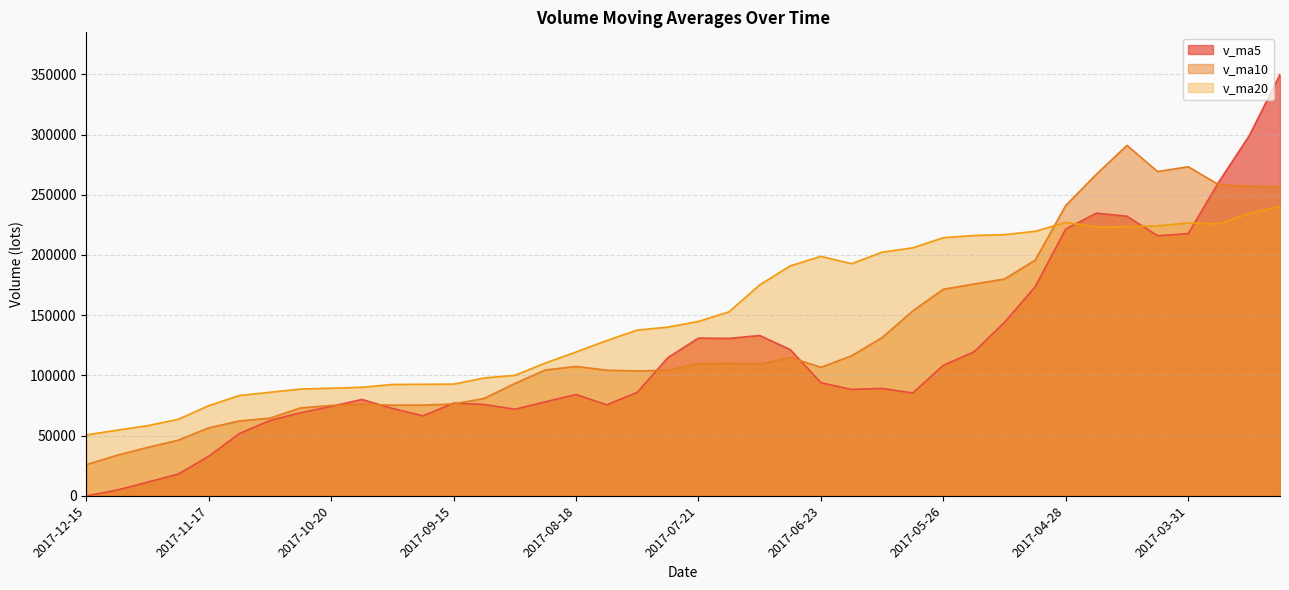

Reading left to right, extract all data points from this chart.

v_ma5: 2017-12-15=0.0	2017-12-08=4742.4	2017-12-01=11386.8	2017-11-24=18052.9	2017-11-17=32884.5	2017-11-10=51746.5	2017-11-03=62624.8	2017-10-27=69017.8	2017-10-20=74284.8	2017-10-13=80040.1	2017-09-29=72562.3	2017-09-22=66433.8	2017-09-15=77026.5	2017-09-08=75874.5	2017-09-01=71894.6	2017-08-25=78071.3	2017-08-18=84185.5	2017-08-11=75562.1	2017-08-04=85970.7	2017-07-28=114774.2	2017-07-21=130946.9	2017-07-14=130740.9	2017-07-07=133133.5	2017-06-30=121406.7	2017-06-23=93923.7	2017-06-16=88367.1	2017-06-09=89195.9	2017-06-02=85381.4	2017-05-26=108389.9	2017-05-19=119557.5	2017-05-12=144108.8	2017-05-05=173597.0	2017-04-28=221630.5	2017-04-21=234735.8	2017-04-14=232189.6	2017-04-07=216001.6	2017-03-31=217764.6	2017-03-24=260664.0	2017-03-17=299319.5	2017-03-10=349918.2
v_ma10: 2017-12-15=25873.3	2017-12-08=33683.6	2017-12-01=40202.3	2017-11-24=46168.9	2017-11-17=56462.3	2017-11-10=62154.4	2017-11-03=64529.3	2017-10-27=73022.1	2017-10-20=75079.7	2017-10-13=75967.4	2017-09-29=75316.8	2017-09-22=75309.6	2017-09-15=76294.3	2017-09-08=80922.6	2017-09-01=93334.4	2017-08-25=104509.1	2017-08-18=107463.2	2017-08-11=104347.8	2017-08-04=103688.7	2017-07-28=104349.0	2017-07-21=109657.0	2017-07-14=109968.4	2017-07-07=109257.4	2017-06-30=114898.3	2017-06-23=106740.6	2017-06-16=116237.9	2017-06-09=131396.4	2017-06-02=153505.9	2017-05-26=171562.8	2017-05-19=175873.6	2017-05-12=180055.2	2017-05-05=195680.8	2017-04-28=241147.3	2017-04-21=267027.6	2017-04-14=291053.9	2017-04-07=269311.2	2017-03-31=273298.4	2017-03-24=258384.5	2017-03-17=257191.4	2017-03-10=256491.4
v_ma20: 2017-12-15=50595.0	2017-12-08=54496.6	2017-12-01=58248.3	2017-11-24=63545.7	2017-11-17=74898.4	2017-11-10=83331.7	2017-11-03=85996.2	2017-10-27=88685.0	2017-10-20=89384.2	2017-10-13=90158.2	2017-09-29=92486.9	2017-09-22=92639.0	2017-09-15=92775.9	2017-09-08=97910.4	2017-09-01=100037.5	2017-08-25=110373.5	2017-08-18=119429.8	2017-08-11=128926.9	2017-08-04=137625.7	2017-07-28=140111.3	2017-07-21=144856.1	2017-07-14=152824.6	2017-07-07=175202.4	2017-06-30=190962.9	2017-06-23=198897.3	2017-06-16=192774.5	2017-06-09=202347.4	2017-06-02=205945.2	2017-05-26=214377.1	2017-05-19=216182.5	2017-05-12=216926.8	2017-05-05=219664.6	2017-04-28=227103.3	2017-04-21=223140.5	2017-04-14=223458.8	2017-04-07=224216.7	2017-03-31=226621.0	2017-03-24=225854.3	2017-03-17=234518.7	2017-03-10=240258.4